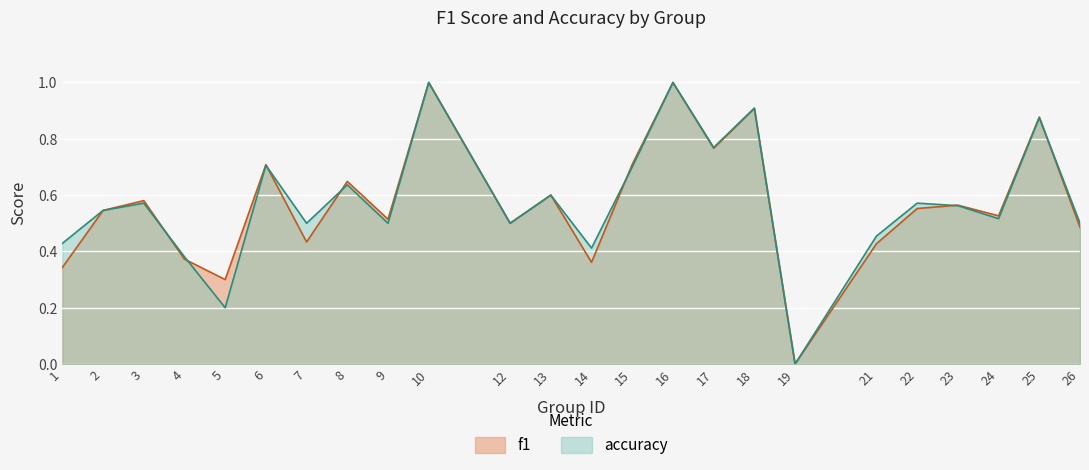

Which category has the highest value in the accuracy series?

10